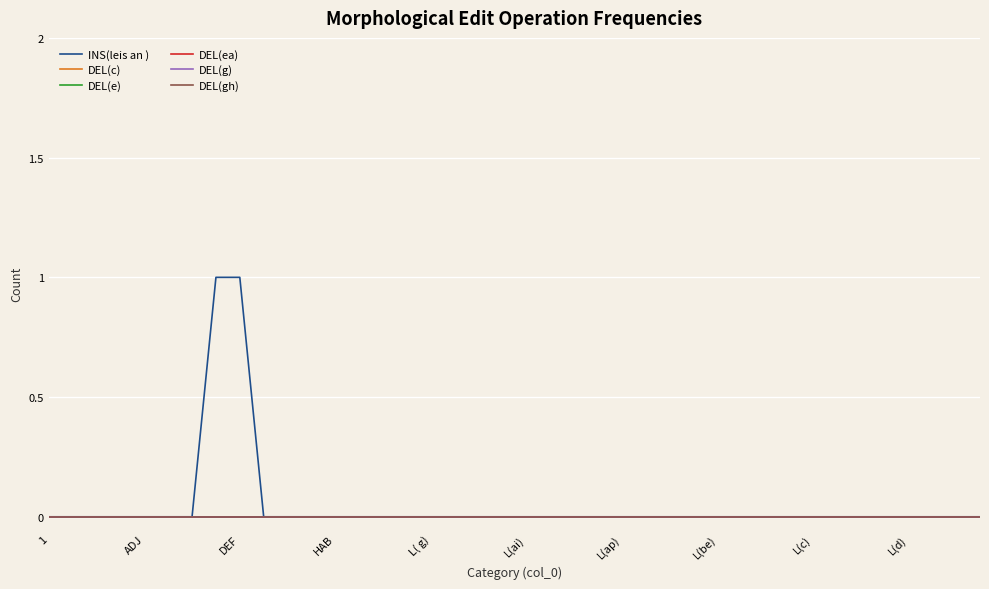

Reading left to right, list all the values displayed in this chart.

INS(leis an ): 0	0	0	0	0	0	0	1	1	0	0	0	0	0	0	0	0	0	0	0	0	0	0	0	0	0	0	0	0	0	0	0	0	0	0	0	0	0	0	0
DEL(c): 0	0	0	0	0	0	0	0	0	0	0	0	0	0	0	0	0	0	0	0	0	0	0	0	0	0	0	0	0	0	0	0	0	0	0	0	0	0	0	0
DEL(e): 0	0	0	0	0	0	0	0	0	0	0	0	0	0	0	0	0	0	0	0	0	0	0	0	0	0	0	0	0	0	0	0	0	0	0	0	0	0	0	0
DEL(ea): 0	0	0	0	0	0	0	0	0	0	0	0	0	0	0	0	0	0	0	0	0	0	0	0	0	0	0	0	0	0	0	0	0	0	0	0	0	0	0	0
DEL(g): 0	0	0	0	0	0	0	0	0	0	0	0	0	0	0	0	0	0	0	0	0	0	0	0	0	0	0	0	0	0	0	0	0	0	0	0	0	0	0	0
DEL(gh): 0	0	0	0	0	0	0	0	0	0	0	0	0	0	0	0	0	0	0	0	0	0	0	0	0	0	0	0	0	0	0	0	0	0	0	0	0	0	0	0